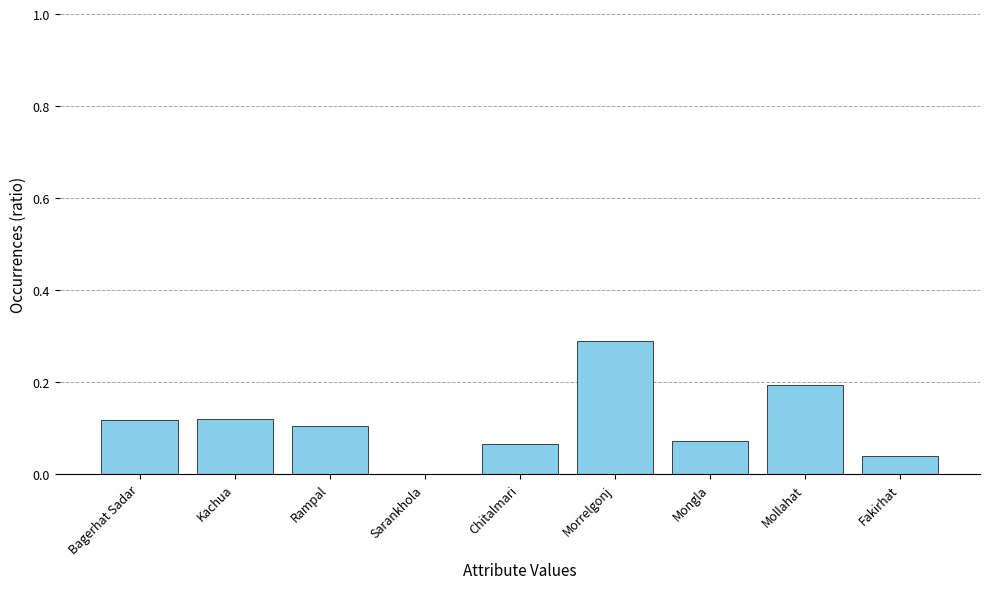

Are the bars horizontal?

No